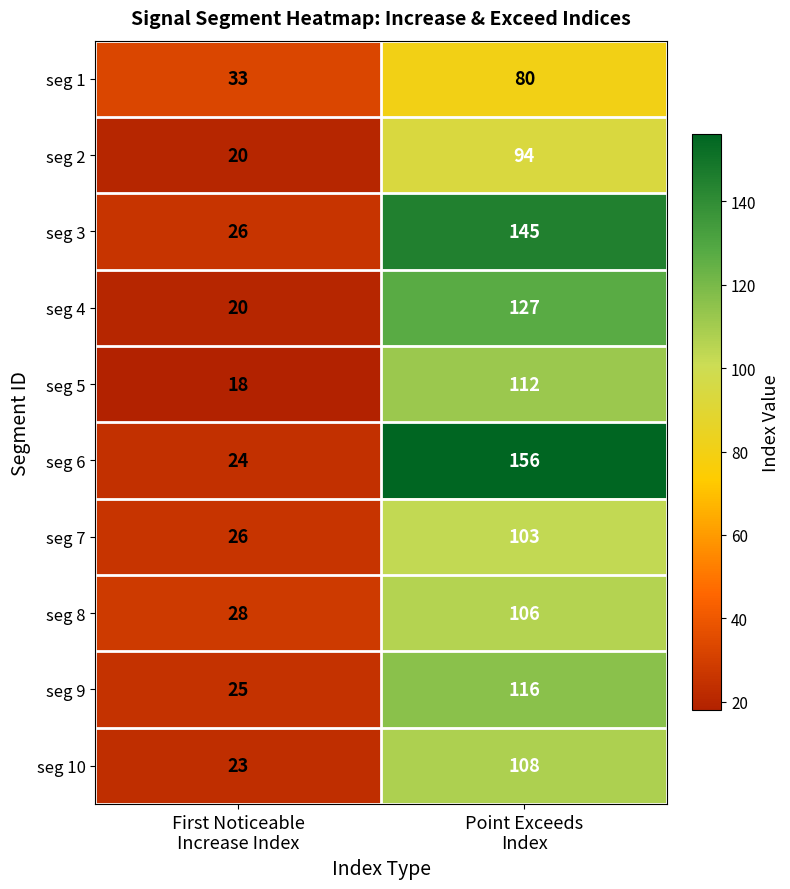

What is the minimum value shown in the chart?

18